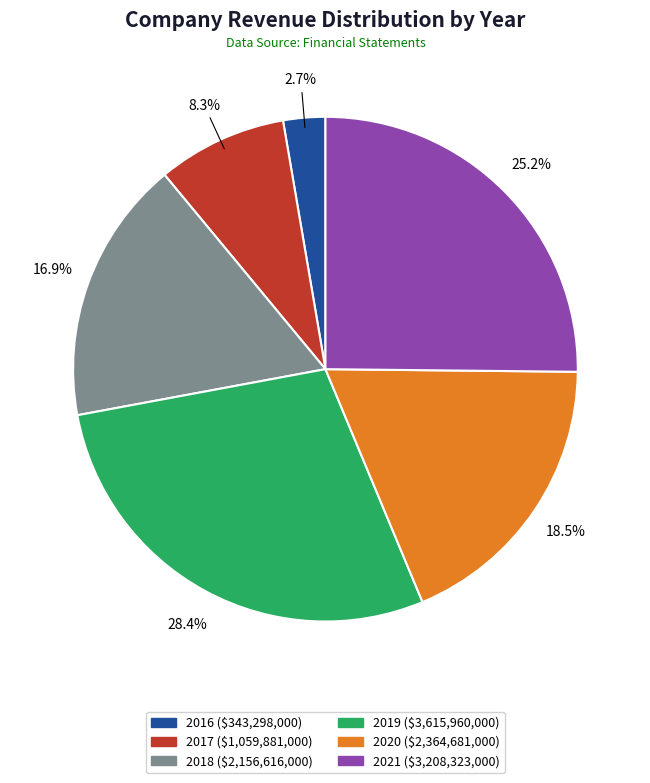

Which category has the smallest portion of the pie?

2016